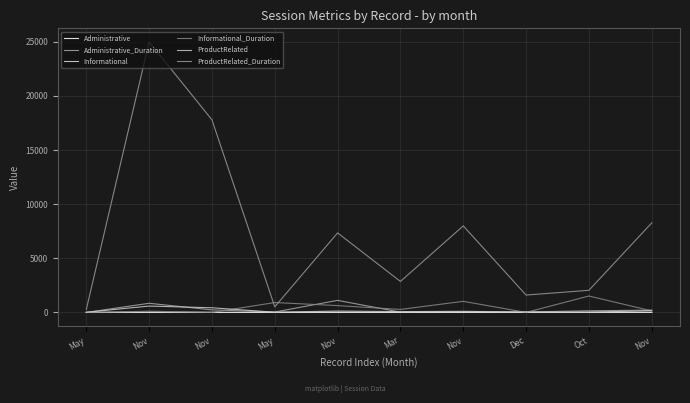

How many lines are shown in the chart?

6